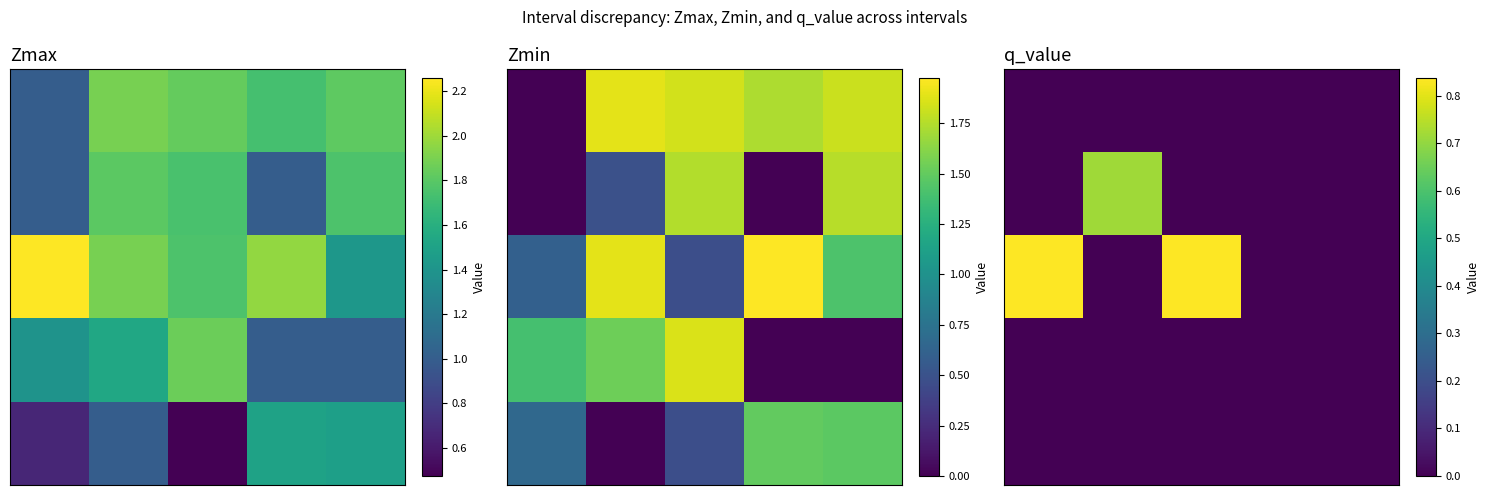

Count the number of data series in this chart.

5